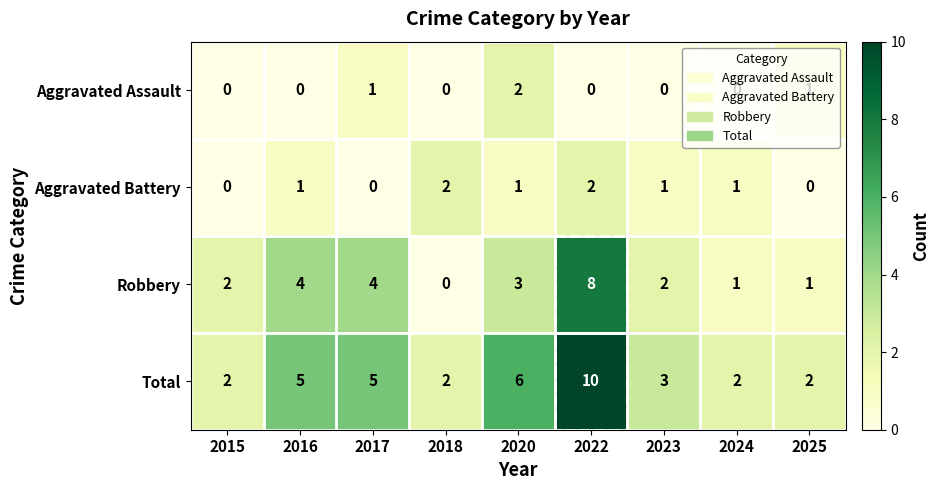

At which category does the chart reach its peak across all series?

2022